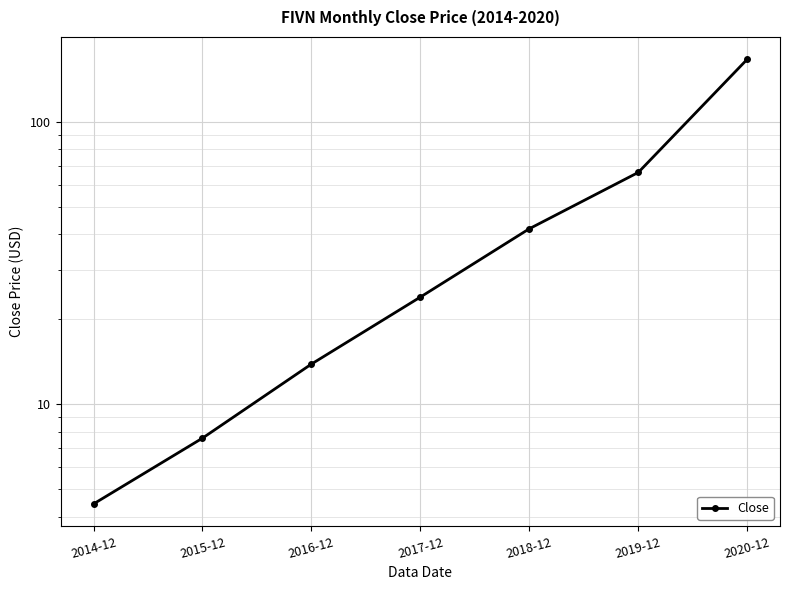

What is the sum of the values at 2017-12 and 2015-12?

31.6